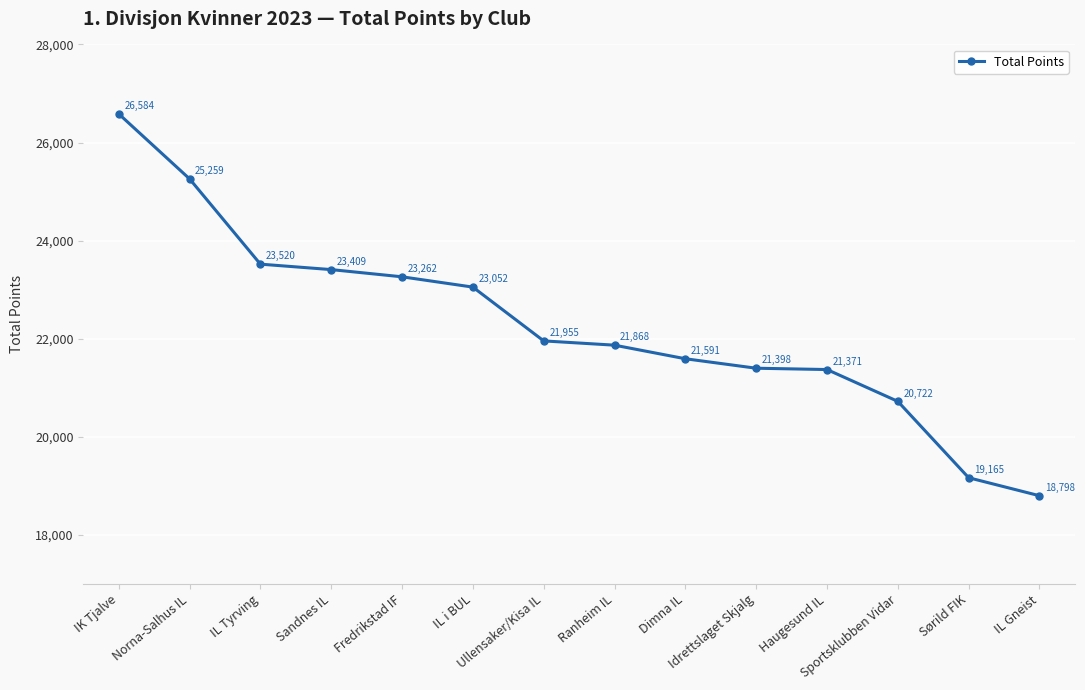

What is the difference between the maximum and minimum values?

7786